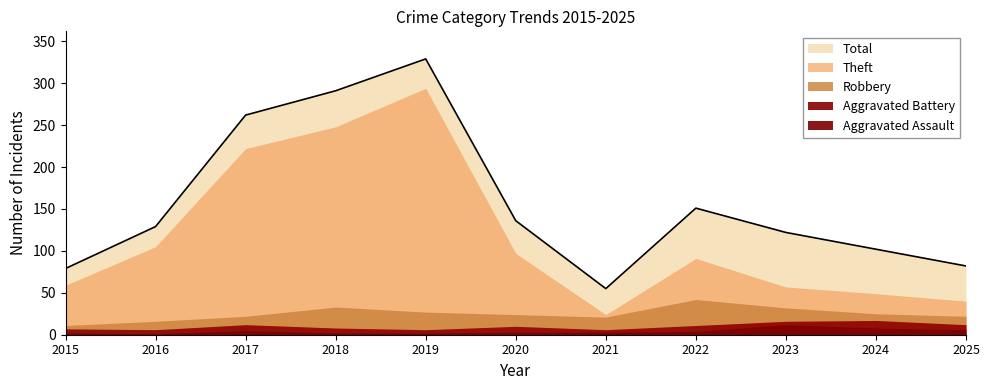

At which category does the chart reach its minimum across all series?

2016